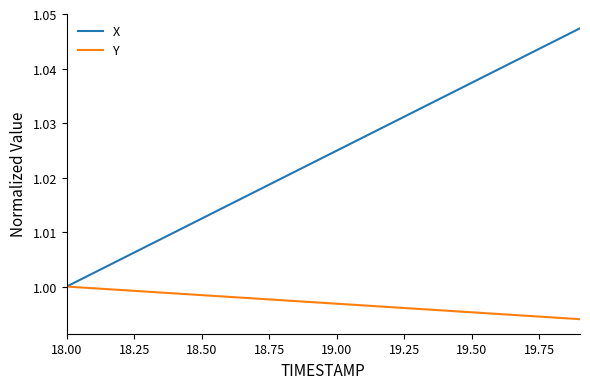

Which series has the largest total across all categories?

X